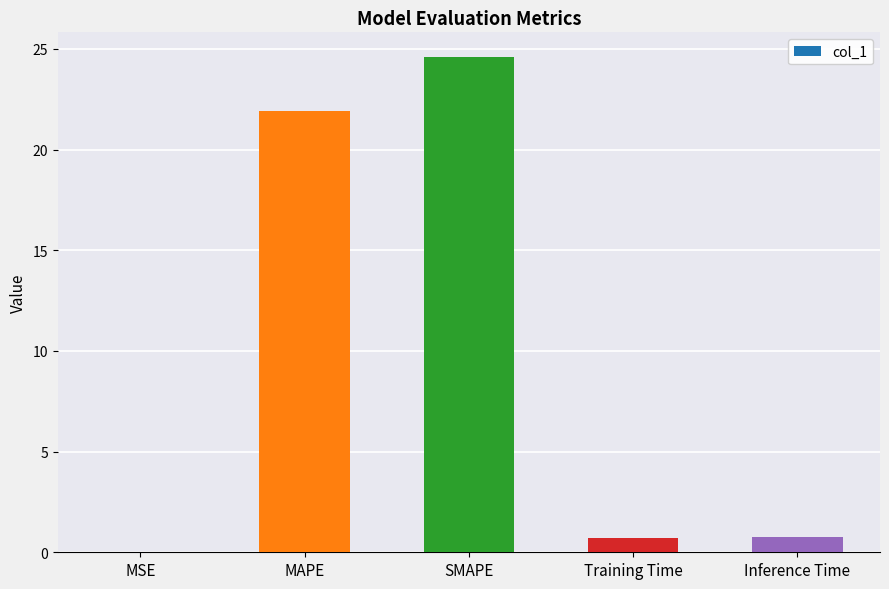

Between SMAPE and MAPE, which is larger?

SMAPE